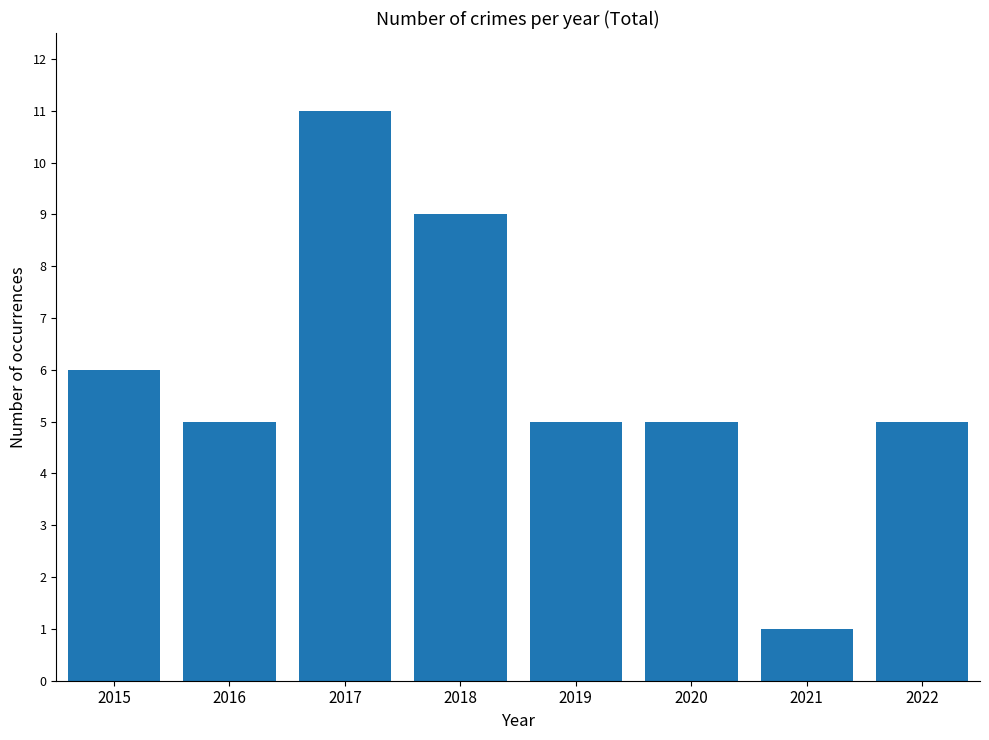

What is the difference between the maximum and minimum values?

10